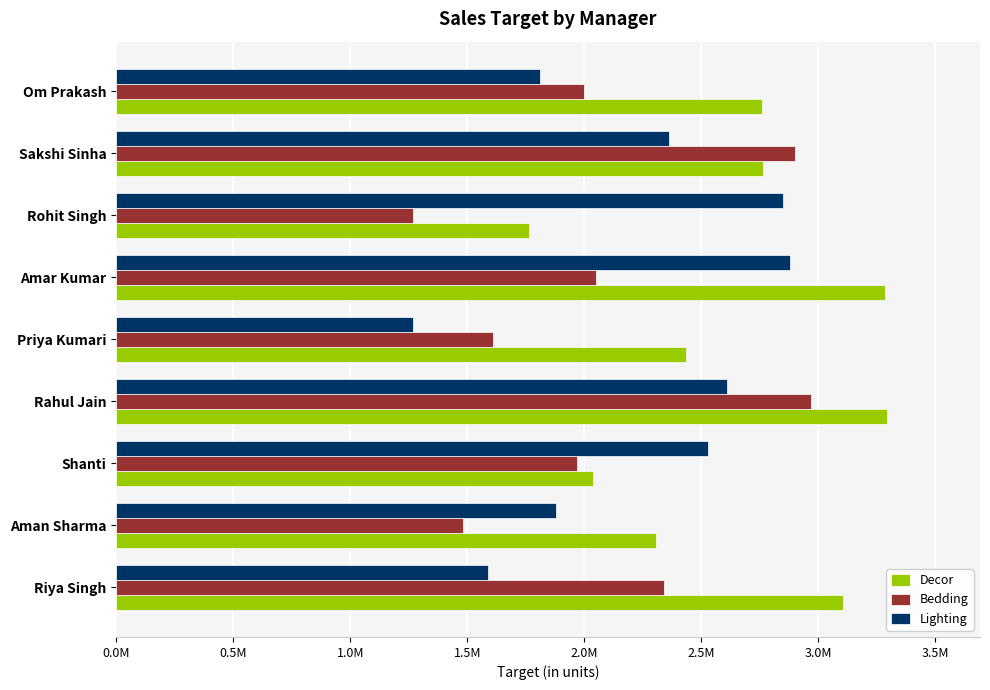

What are all the series names shown in the legend?

Decor, Bedding, Lighting